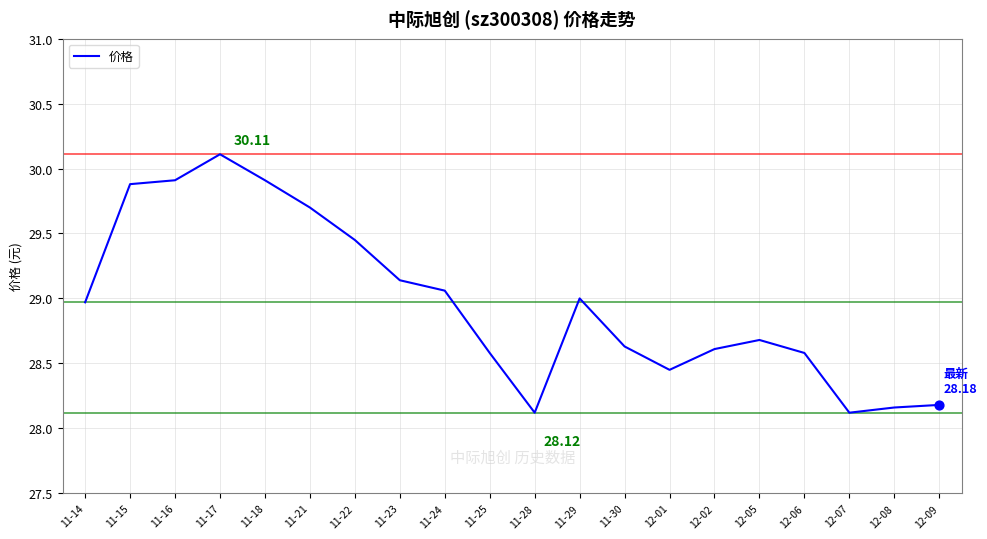

Between 12-05 and 12-01, which is larger?

12-05